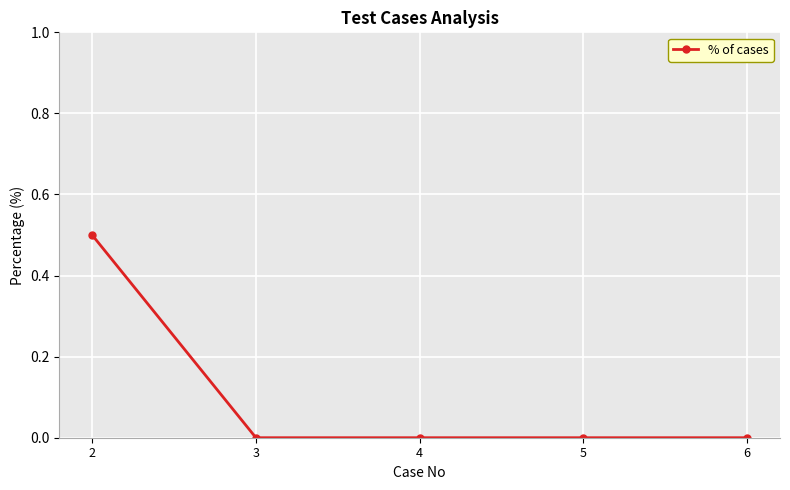

What is the value of the 1st point from the left?

0.5